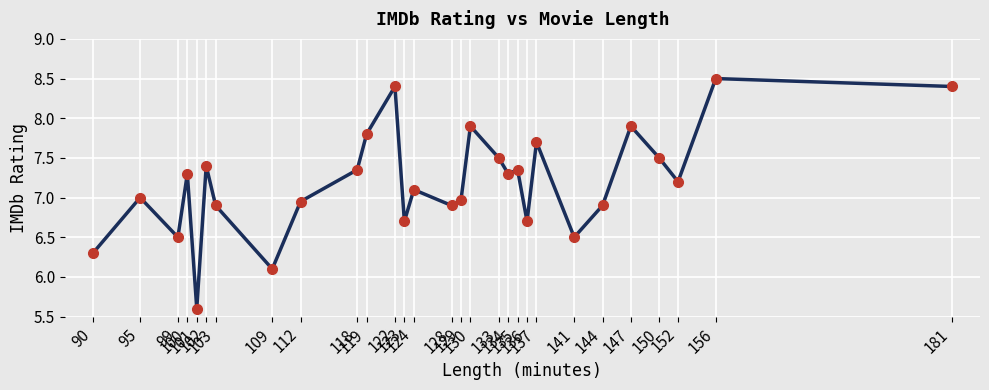

What is the change in value from 99 to 144?

+0.4